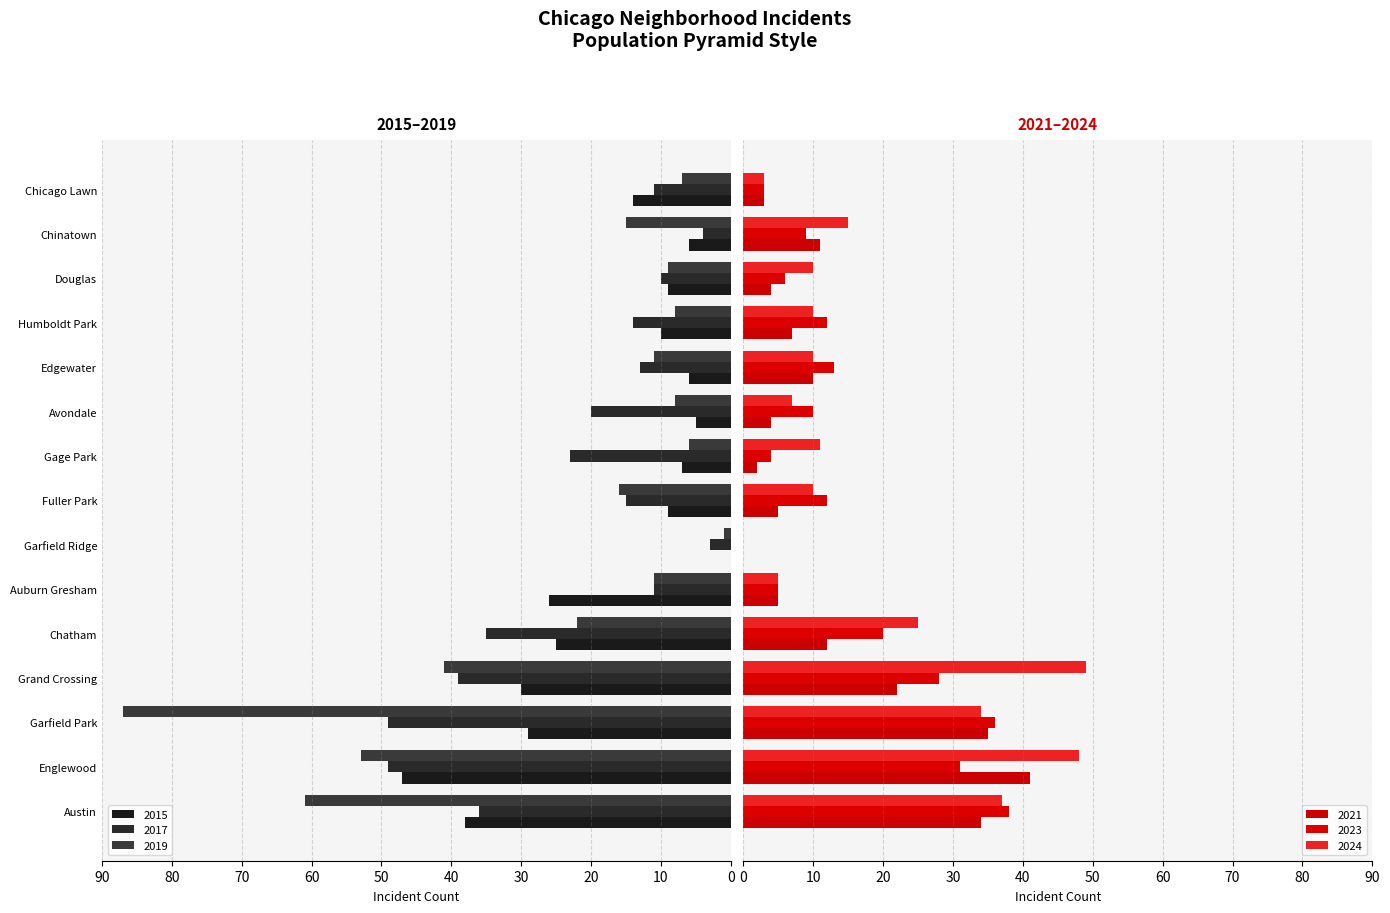

What is the difference between the second highest and minimum values in the 2023 series?

36